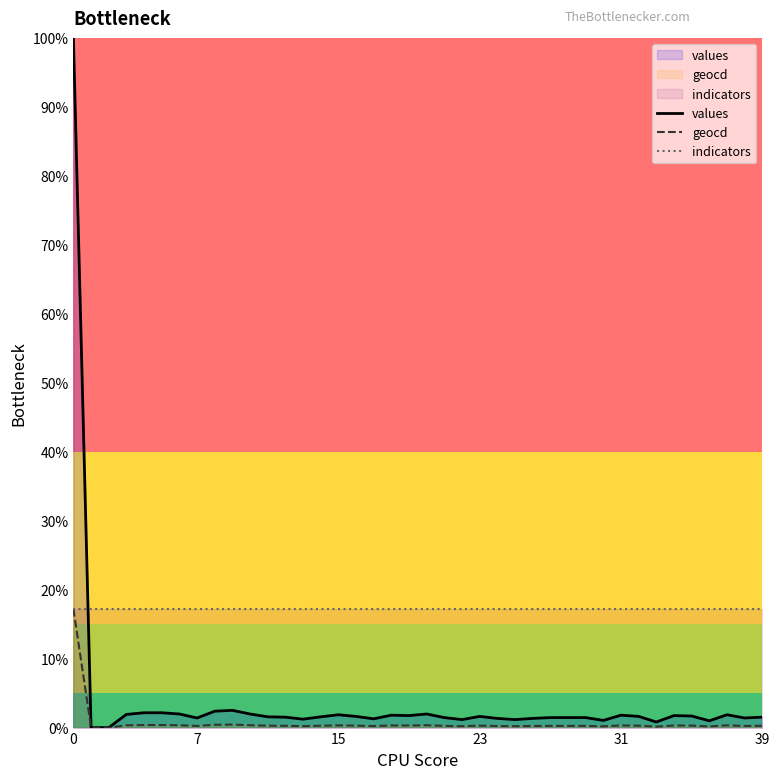

Reading left to right, extract all data points from this chart.

values: 100.0	0.0	0.0	1.9	2.1	2.1	2.0	1.4	2.4	2.5	2.0	1.6	1.5	1.2	1.6	1.9	1.6	1.3	1.8	1.7	2.0	1.5	1.2	1.6	1.3	1.2	1.3	1.5	1.5	1.5	1.0	1.8	1.6	0.8	1.7	1.7	1.0	1.9	1.4	1.5
geocd: 17.2	0.0	0.0	0.3	0.4	0.4	0.3	0.2	0.4	0.4	0.3	0.3	0.3	0.2	0.3	0.3	0.3	0.2	0.3	0.3	0.3	0.2	0.2	0.3	0.2	0.2	0.2	0.2	0.2	0.2	0.2	0.3	0.3	0.1	0.3	0.3	0.2	0.3	0.2	0.3
indicators: 17.2	17.2	17.2	17.2	17.2	17.2	17.2	17.2	17.2	17.2	17.2	17.2	17.2	17.2	17.2	17.2	17.2	17.2	17.2	17.2	17.2	17.2	17.2	17.2	17.2	17.2	17.2	17.2	17.2	17.2	17.2	17.2	17.2	17.2	17.2	17.2	17.2	17.2	17.2	17.2